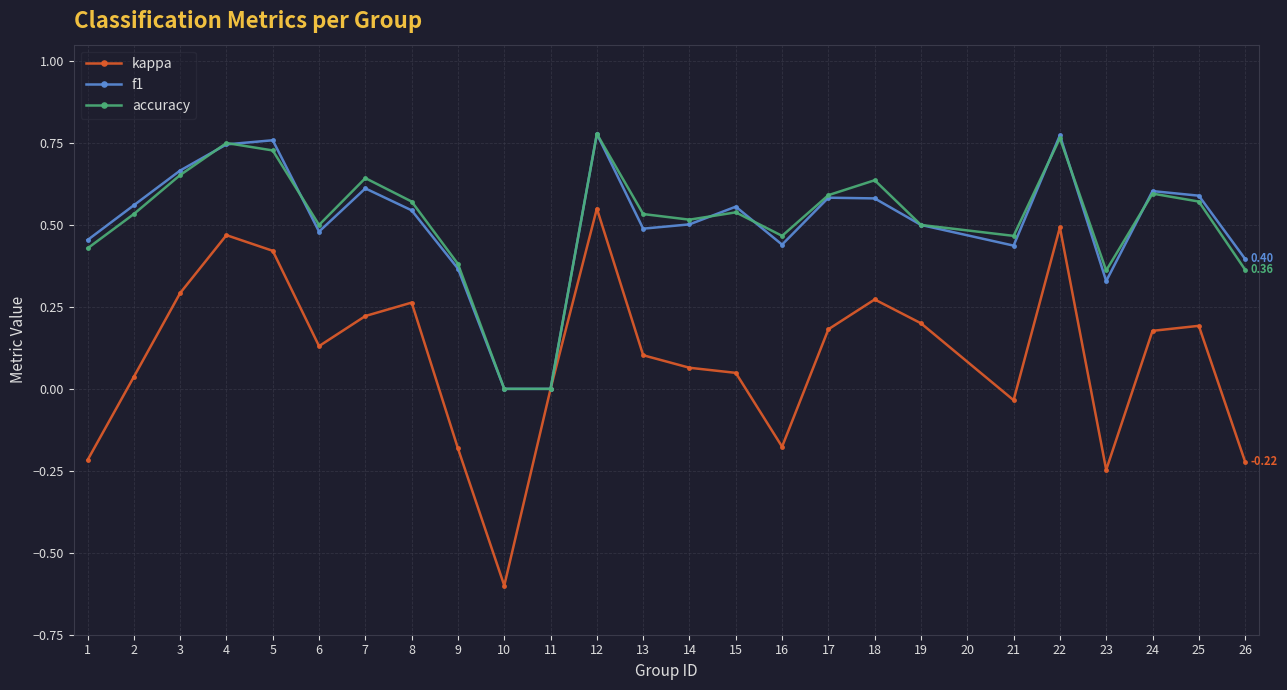

What is the minimum value shown in the chart?

-0.6